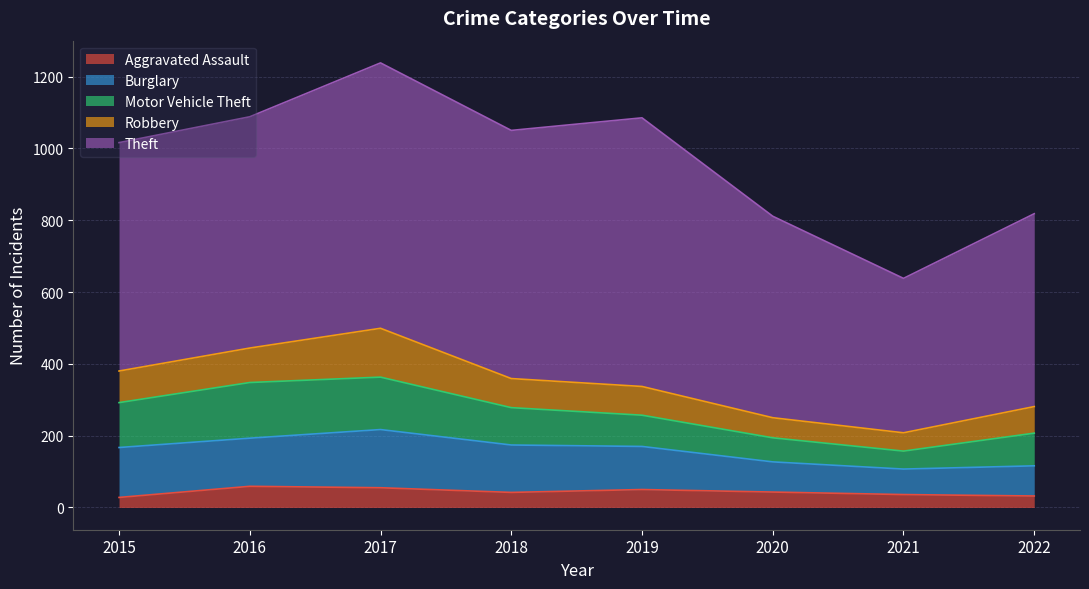

What is the smallest value displayed?

28